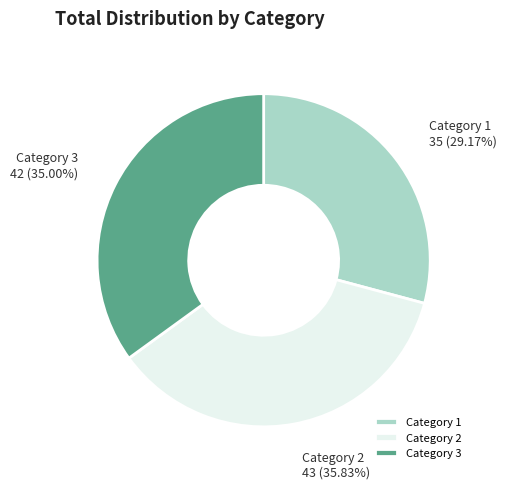

Is there any slice that represents more than half of the pie?

No